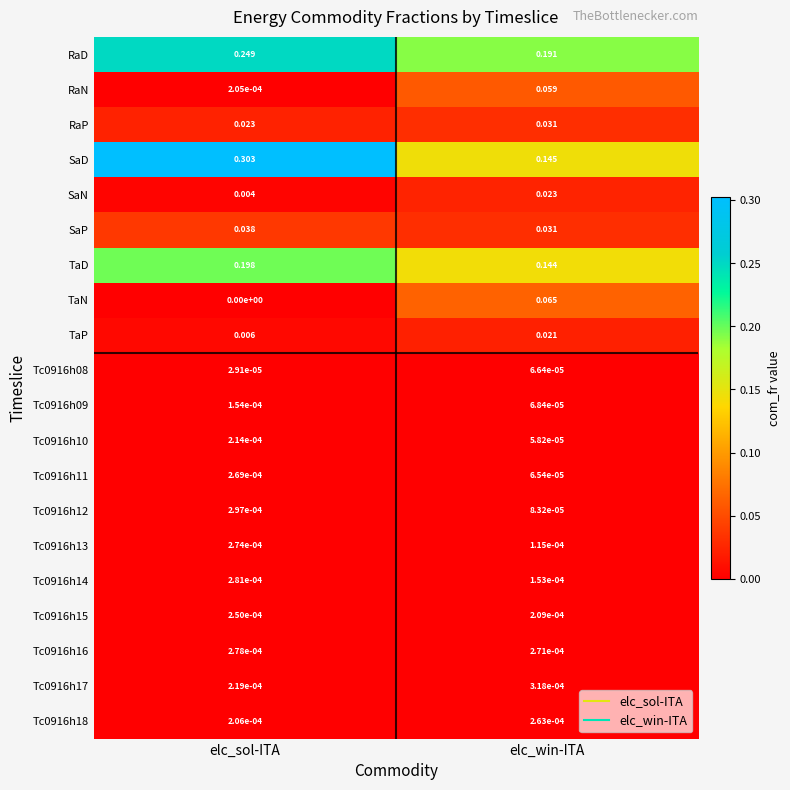

At which label does TaN reach its minimum?

elc_sol-ITA